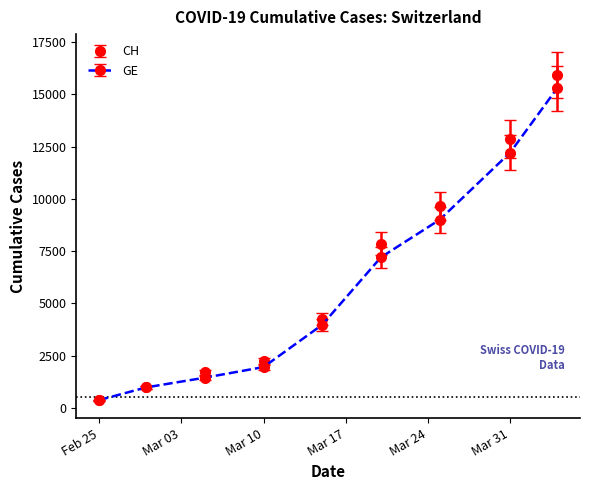

True or false: CH has more than 0 interior local peaks.

False